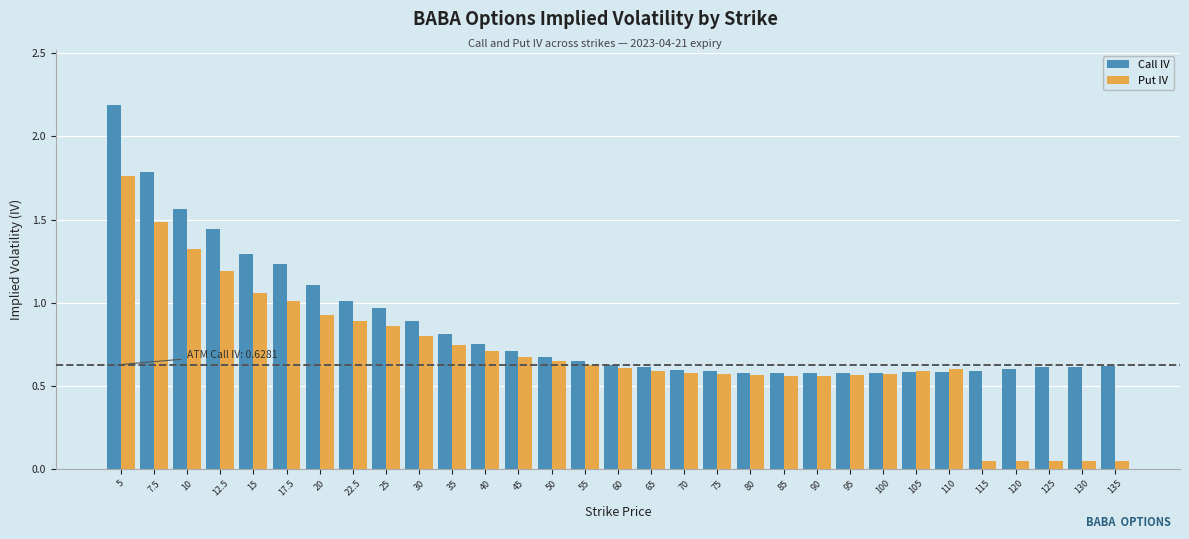

Which series has the largest total across all categories?

Call IV